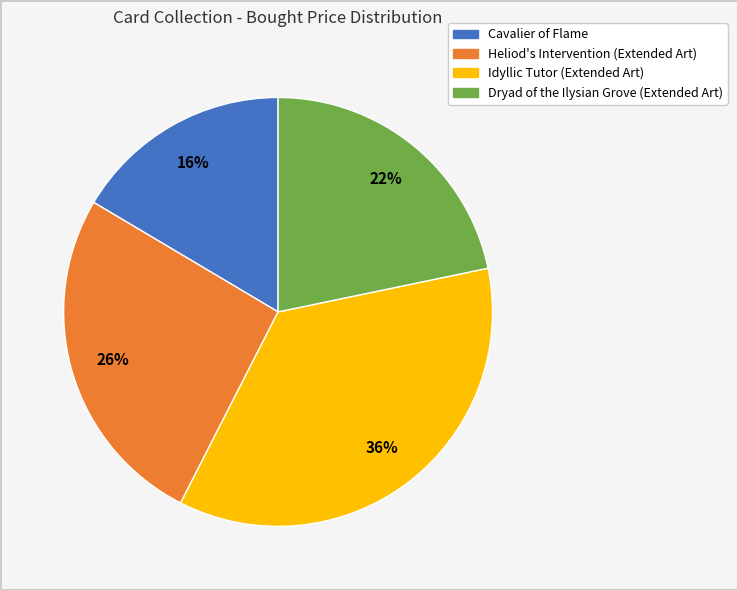

Combined, do Idyllic Tutor (Extended Art) and Cavalier of Flame account for over 50%?

Yes